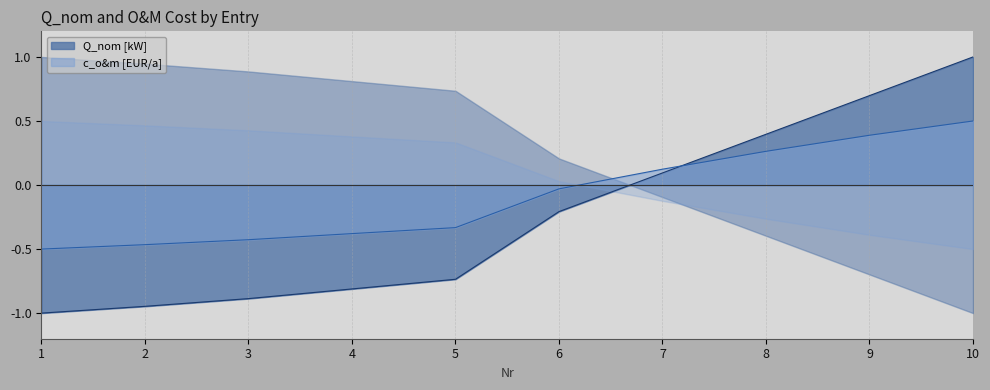

How many positive values does the Q_nom [kW] series have?

4